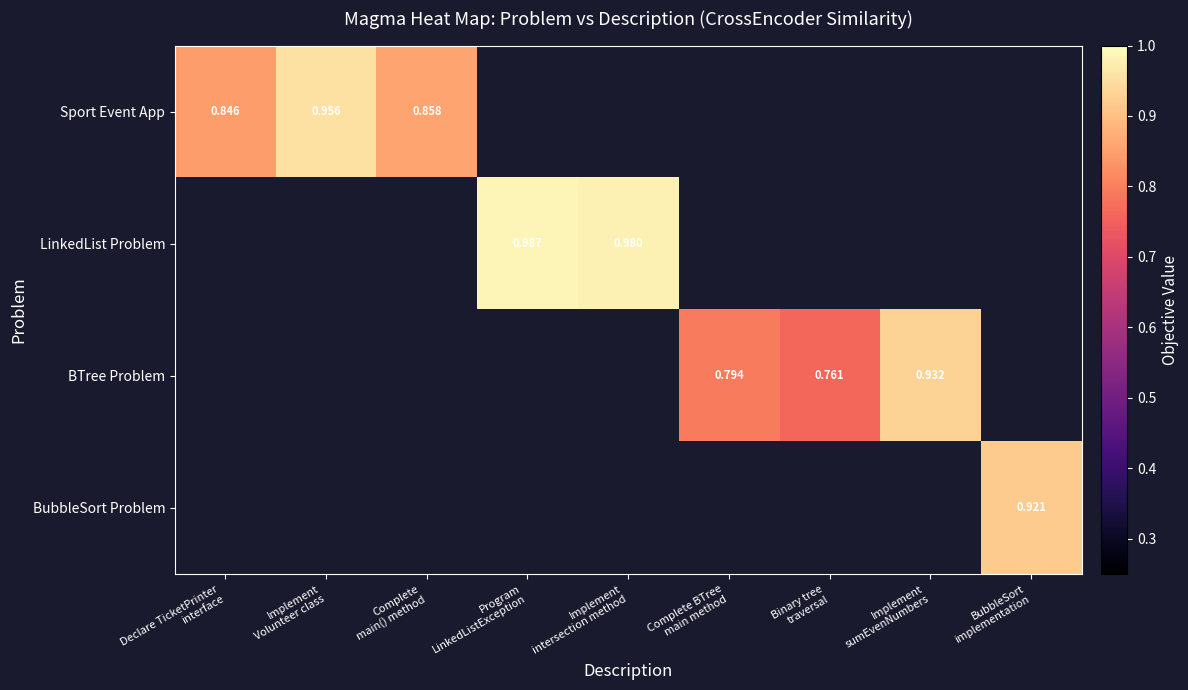

Is the value of Sport Event App at Complete main() method greater than the value of BTree Problem at BubbleSort implementation?

No